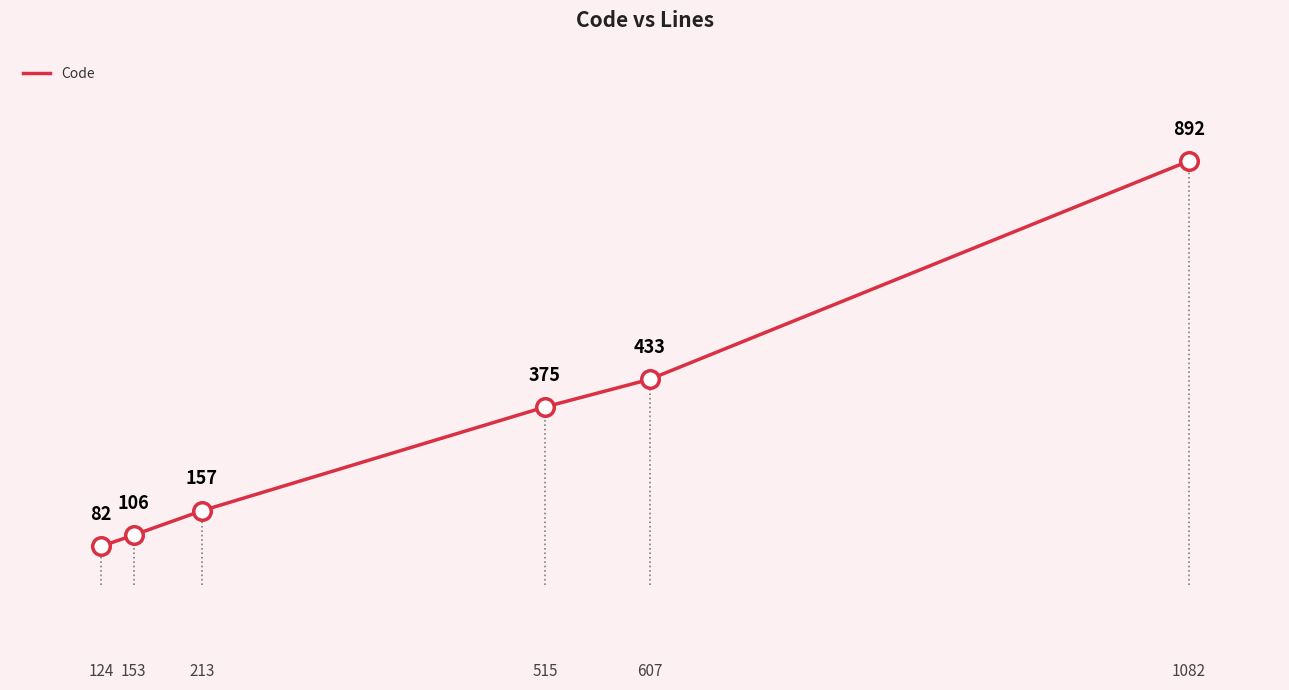

What is the change in value from 213 to 515?

+218